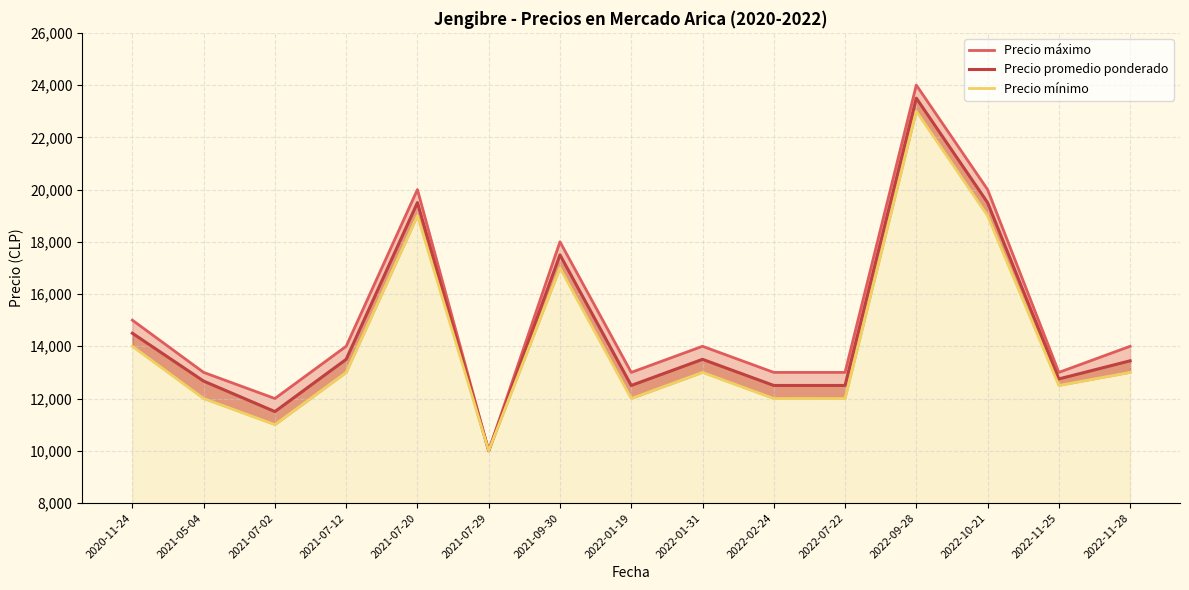

What is the label of the 13th point from the right?

2021-07-02